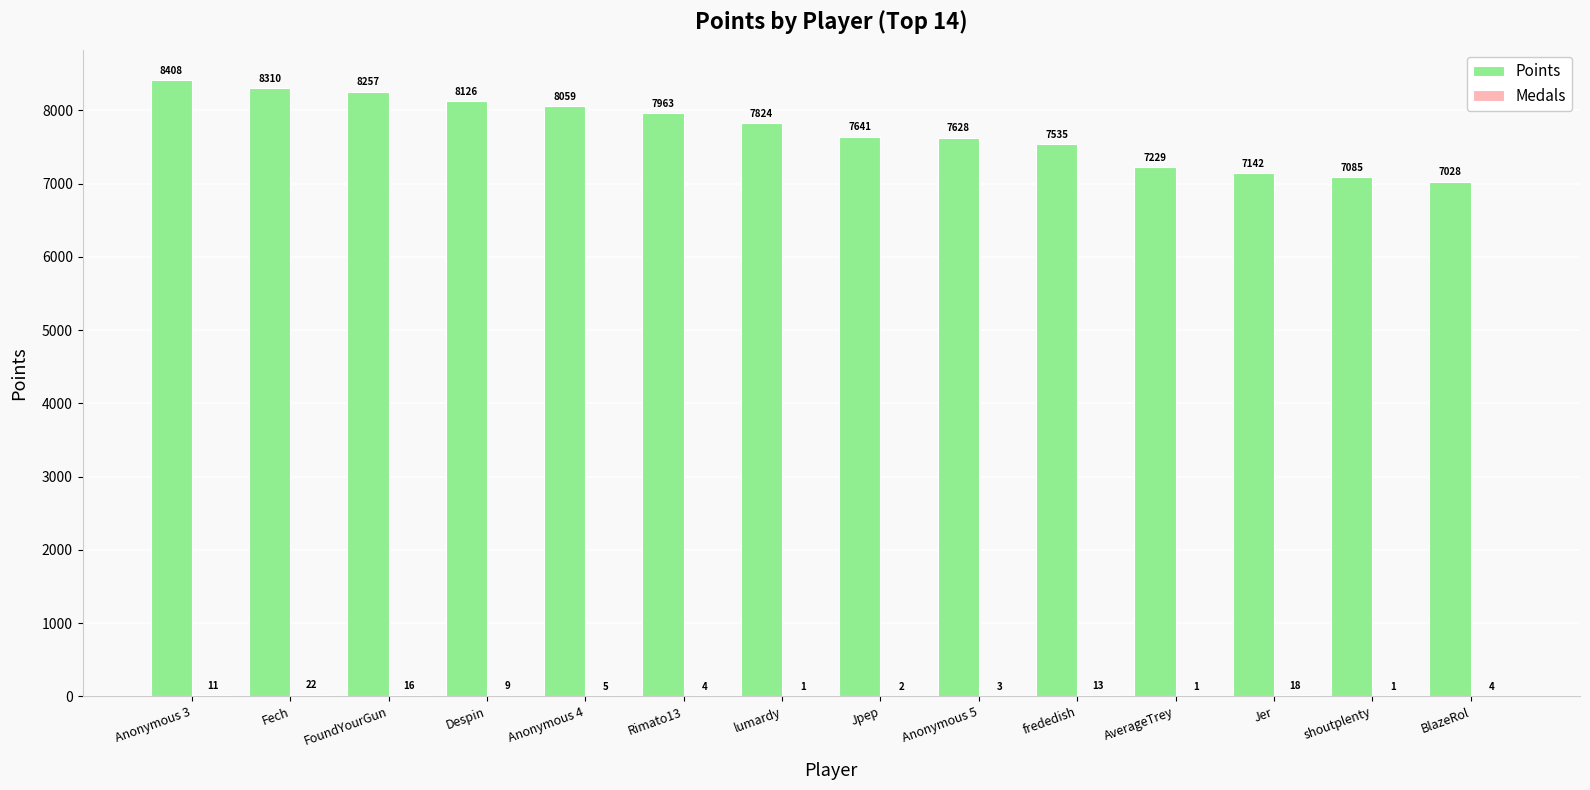

What is the sum of all Points values?

108235